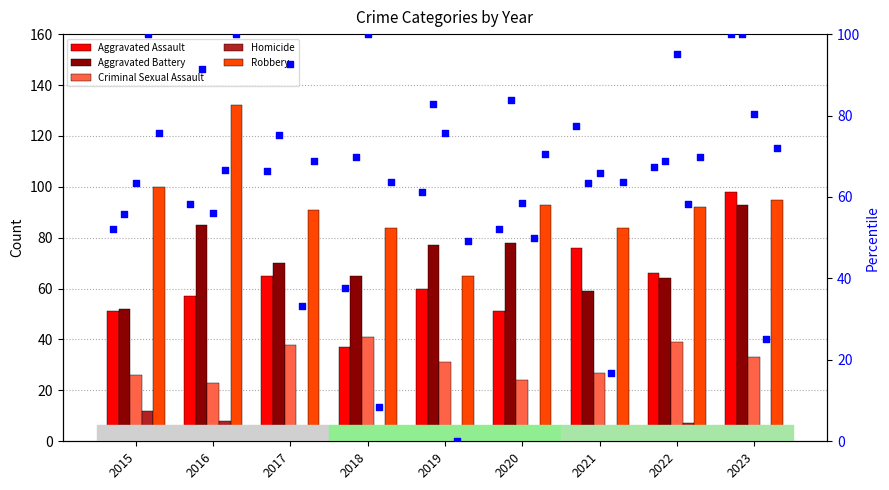

Is the value of Homicide at 2017 greater than the value of Criminal Sexual Assault at 2020?

Yes